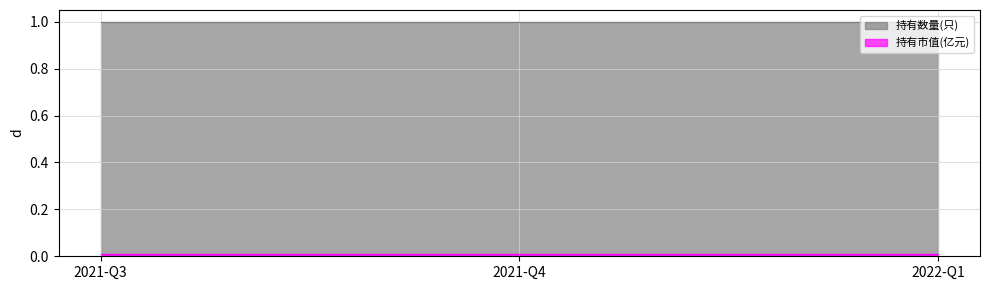

The value of 持有市值(亿元) at 2021-Q3 is 0.0. True or false?

False